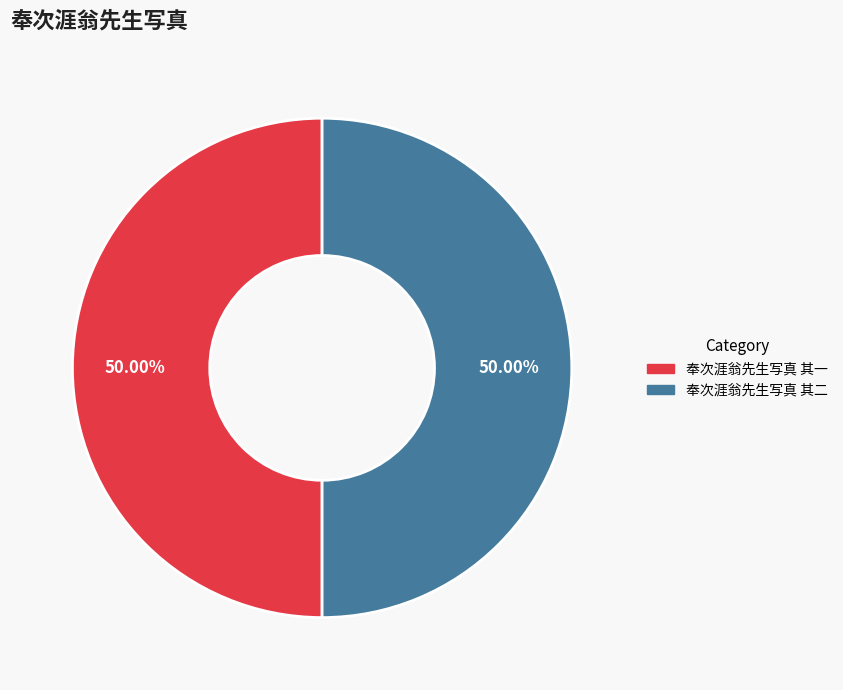

What is the total percentage of 奉次涯翁先生写真 其二 and 奉次涯翁先生写真 其一?

100.0%